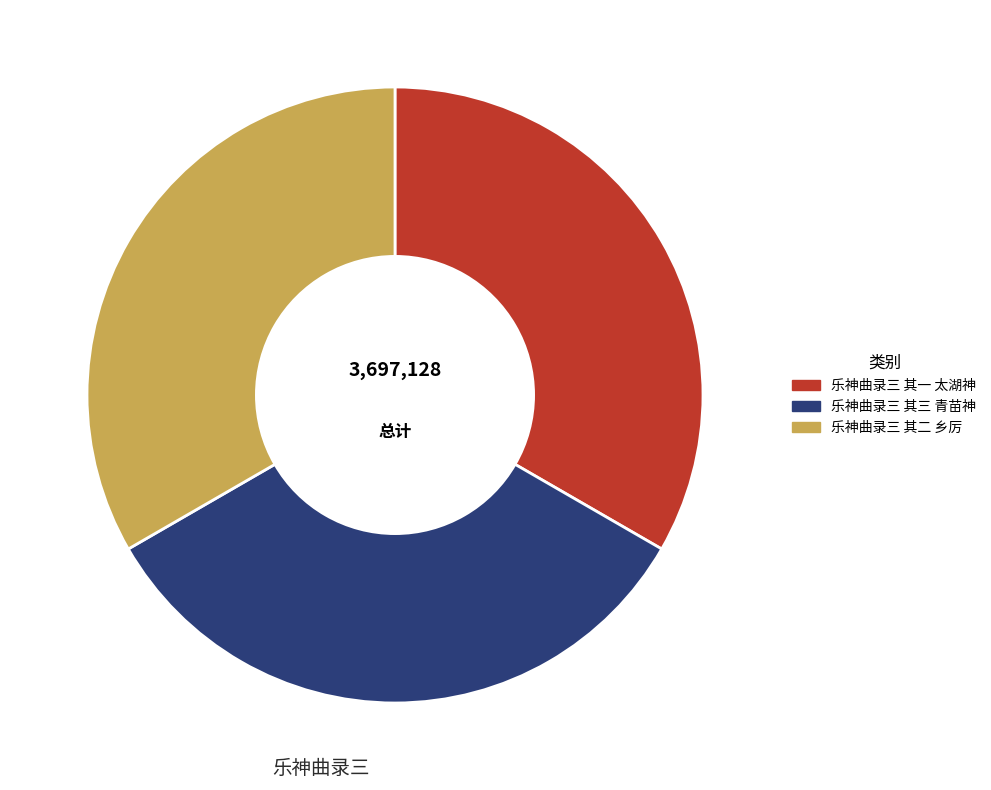

Is 乐神曲录三 其一 太湖神 the majority of the pie?

No